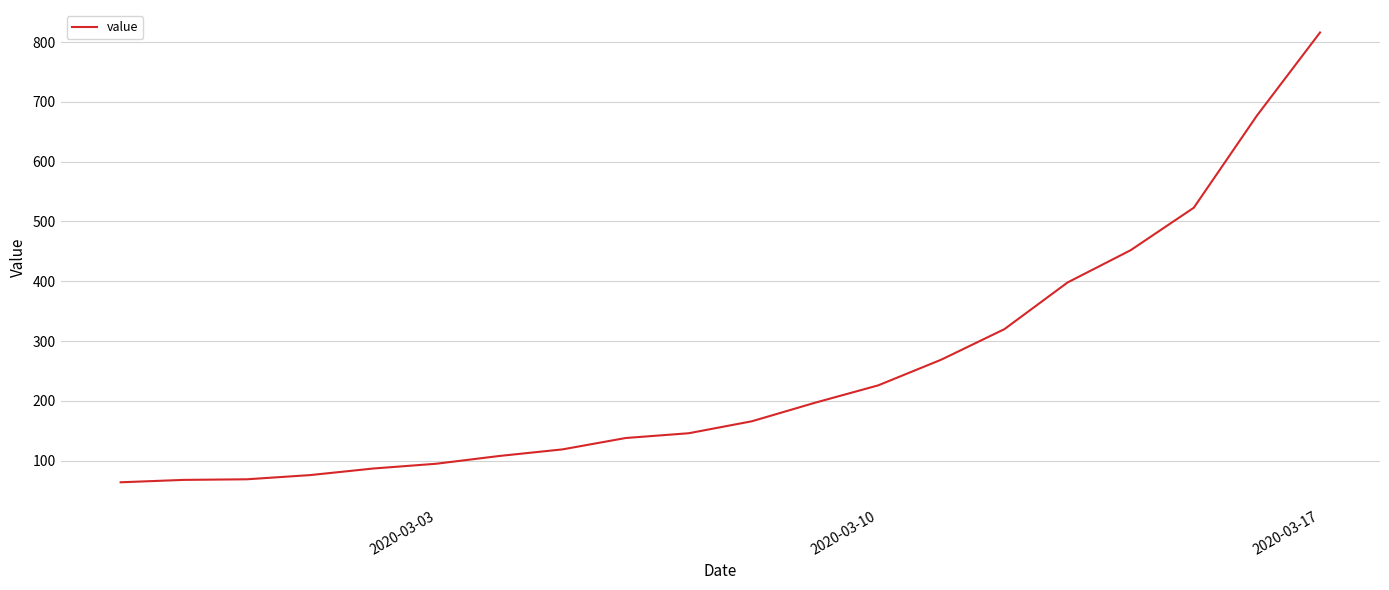

How many lines are shown in the chart?

1